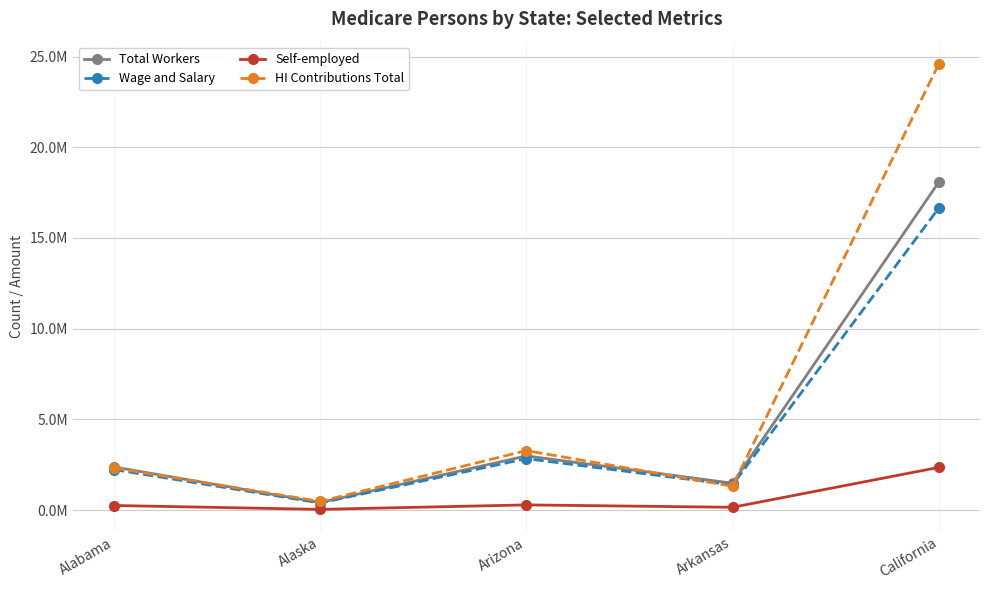

What is the greatest value displayed?

24591016